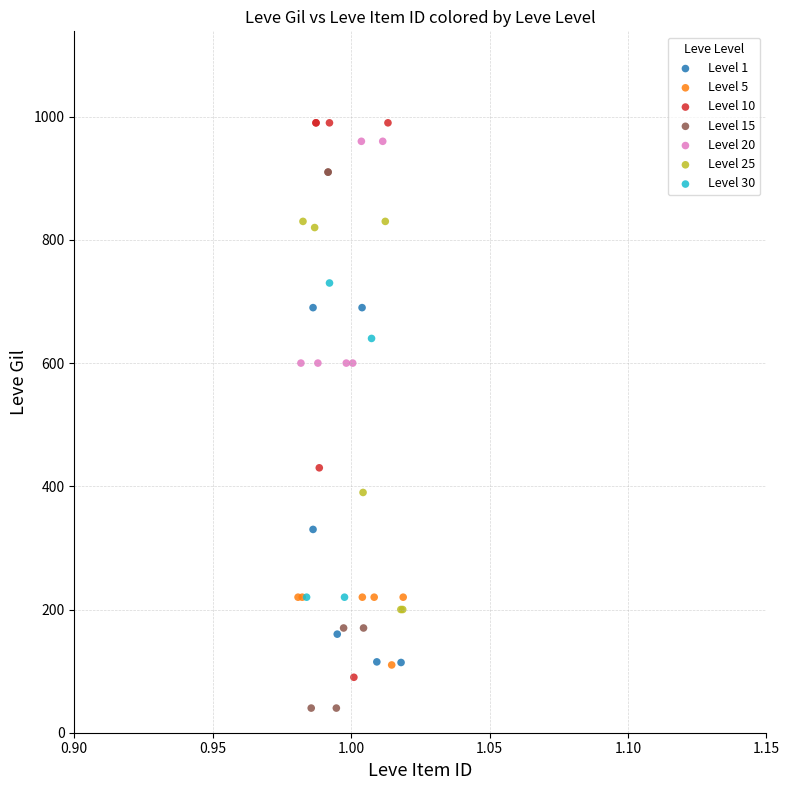

Which series contains the lowest Y value?

Level 15